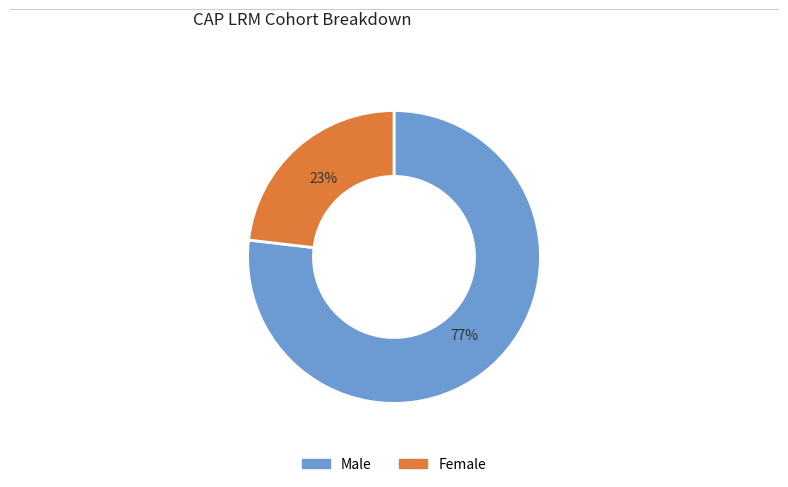

To the nearest percent, what is the average slice percentage?

50%